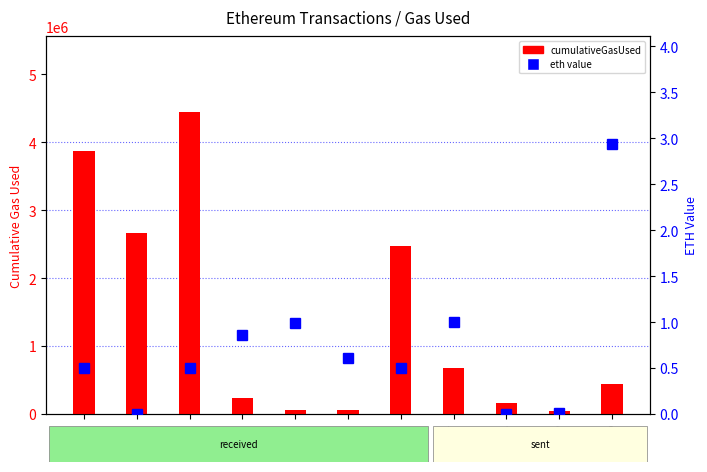

Does the chart contain any negative values?

No